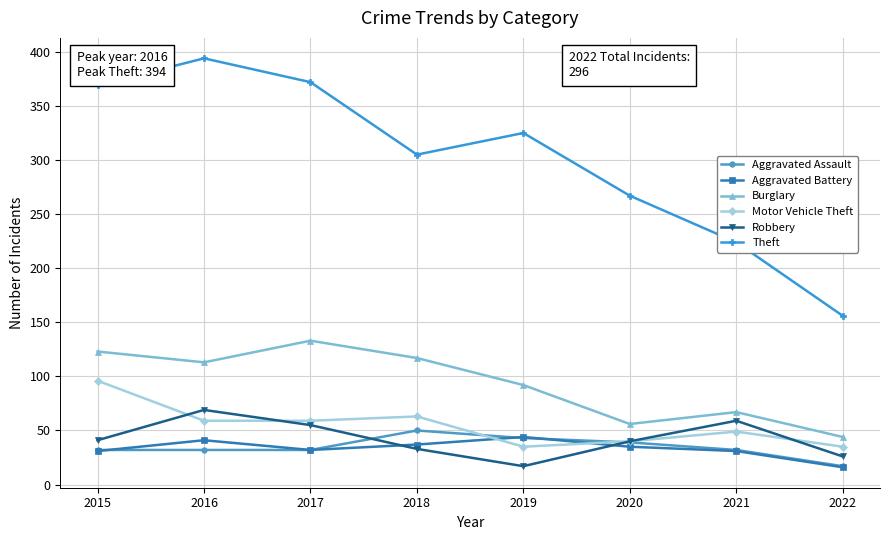

How many interior local peaks does the Robbery series have?

2